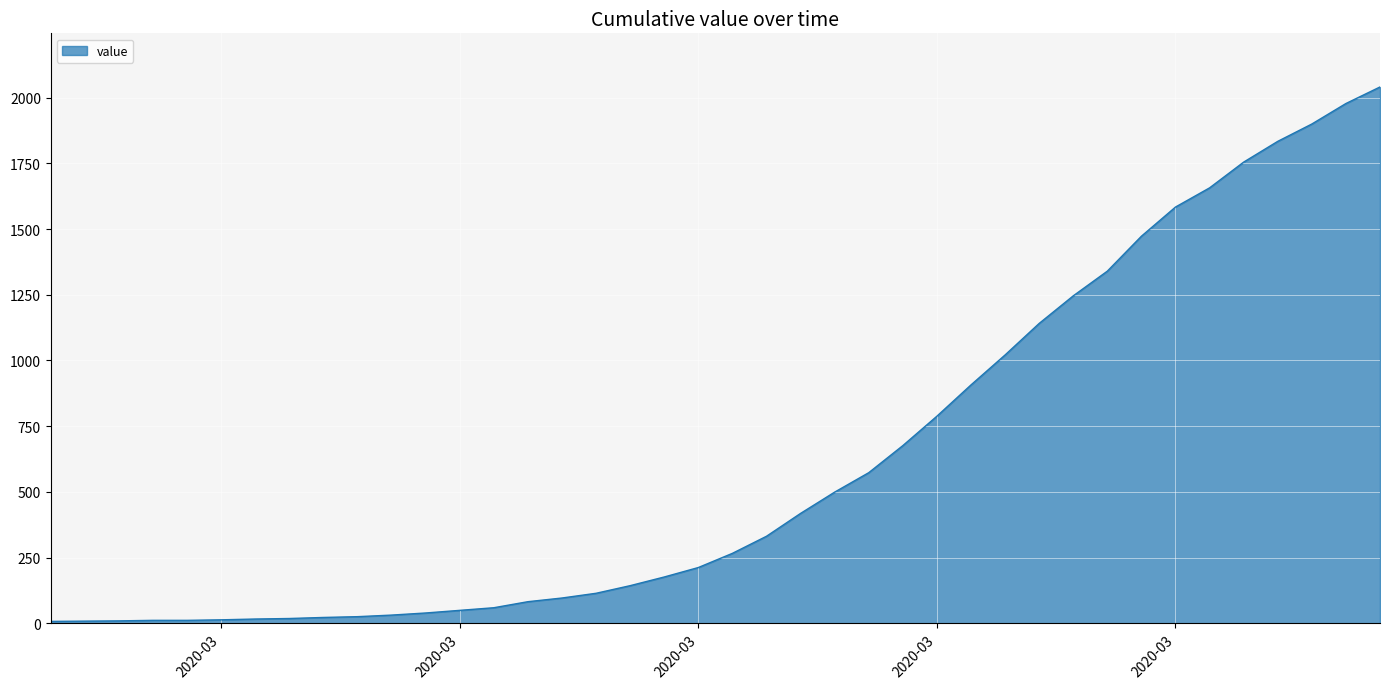

What is the difference between the maximum and minimum values?

2034